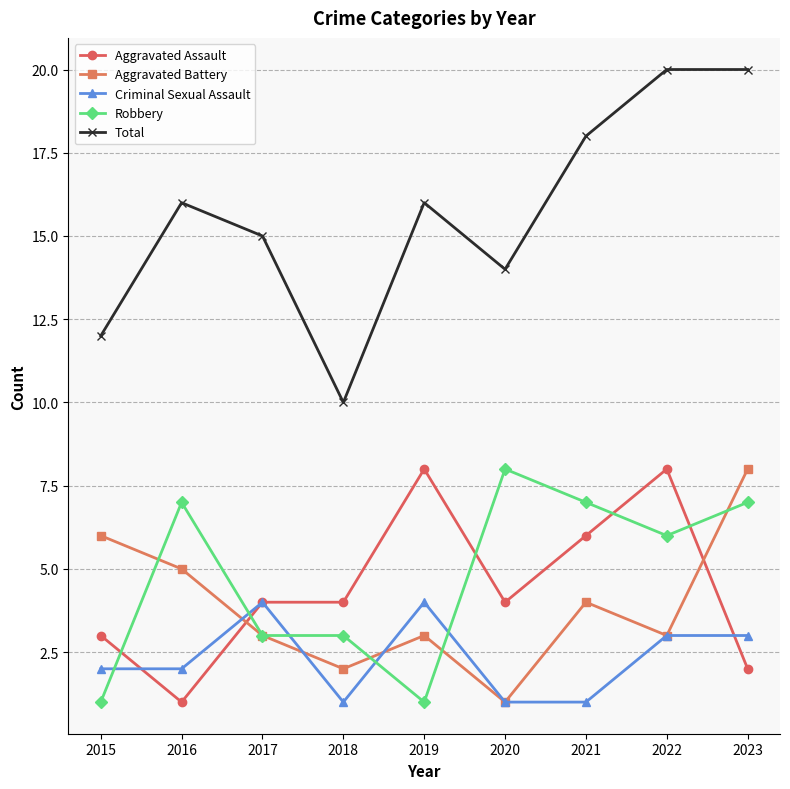

What is the maximum value for Total?

20